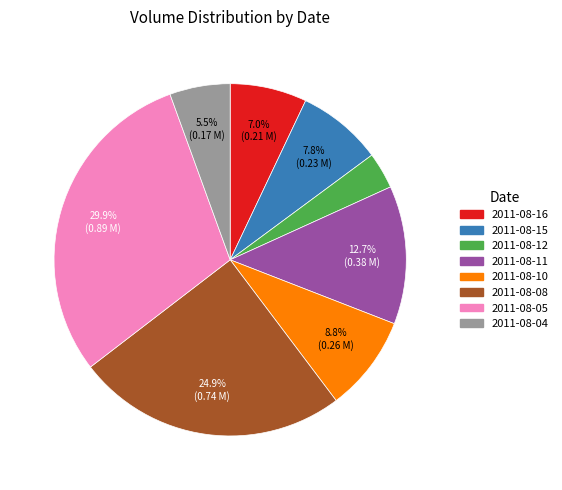

Is there a majority slice in this chart?

No